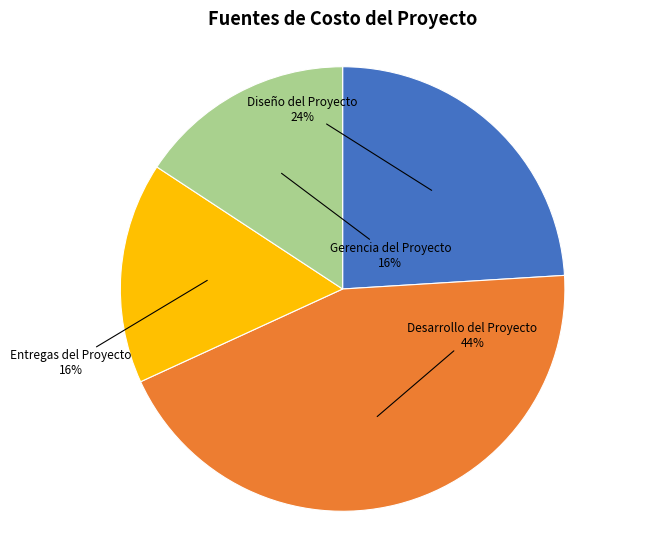

What is the ratio of the value at Diseño del Proyecto to the value at Desarrollo del Proyecto?

0.5